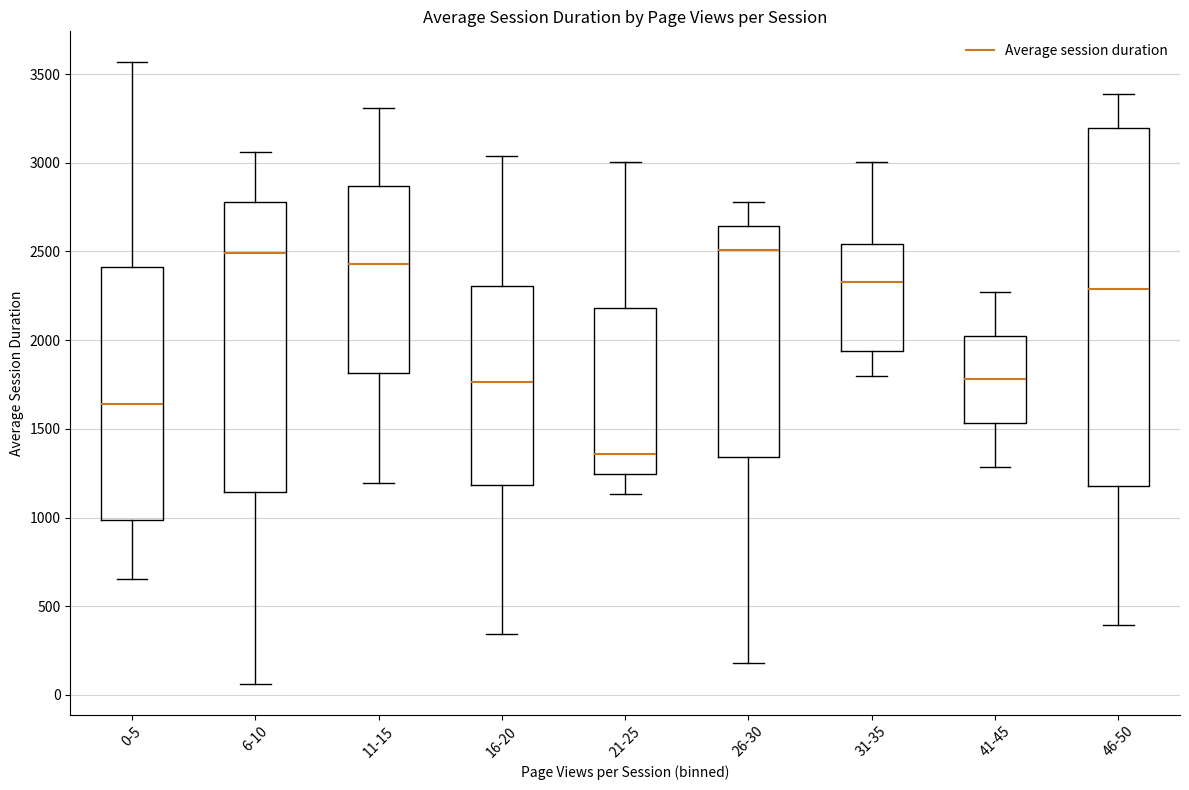

Reading left to right, read every box against the y-axis: the position of its median line, the range the box covers, and the ends of its whiskers. The values are not printed on the chart, so give them approximately, as read against the axis.

0-5: median 1650, box 1000 to 2400, whiskers 650 to 3550
6-10: median 2500, box 1150 to 2800, whiskers 50 to 3050
11-15: median 2450, box 1800 to 2850, whiskers 1200 to 3300
16-20: median 1750, box 1200 to 2300, whiskers 350 to 3050
21-25: median 1350, box 1250 to 2200, whiskers 1150 to 3000
26-30: median 2500, box 1350 to 2650, whiskers 200 to 2800
31-35: median 2350, box 1950 to 2550, whiskers 1800 to 3000
41-45: median 1800, box 1550 to 2050, whiskers 1300 to 2250
46-50: median 2300, box 1200 to 3200, whiskers 400 to 3400